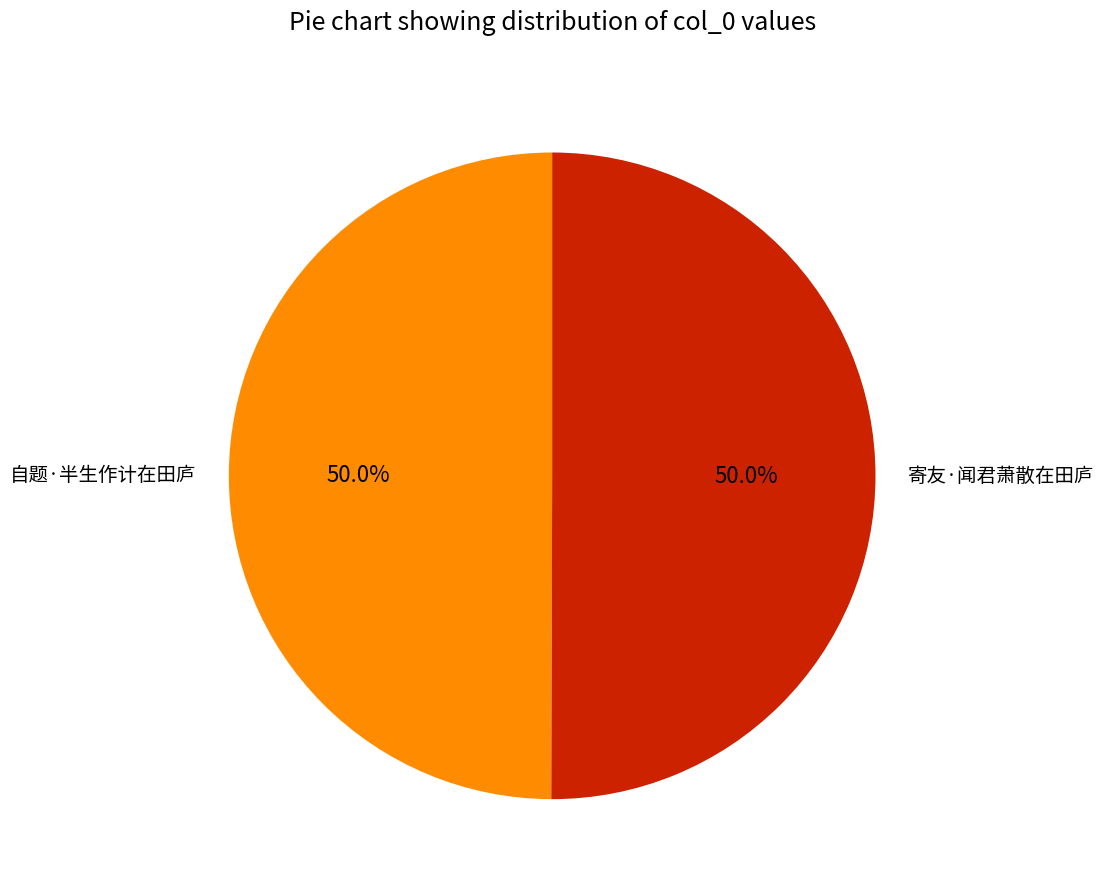

What is the ratio of the value at 寄友·闻君萧散在田庐 to the value at 自题·半生作计在田庐?

1.0